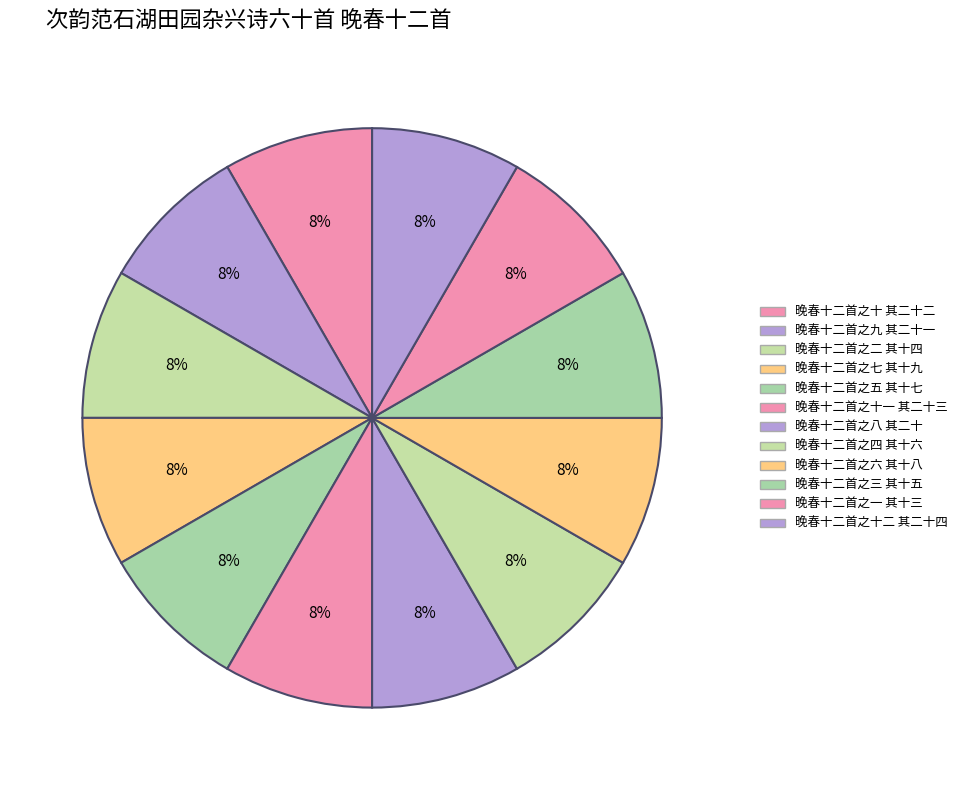

How many segments does this pie chart have?

12